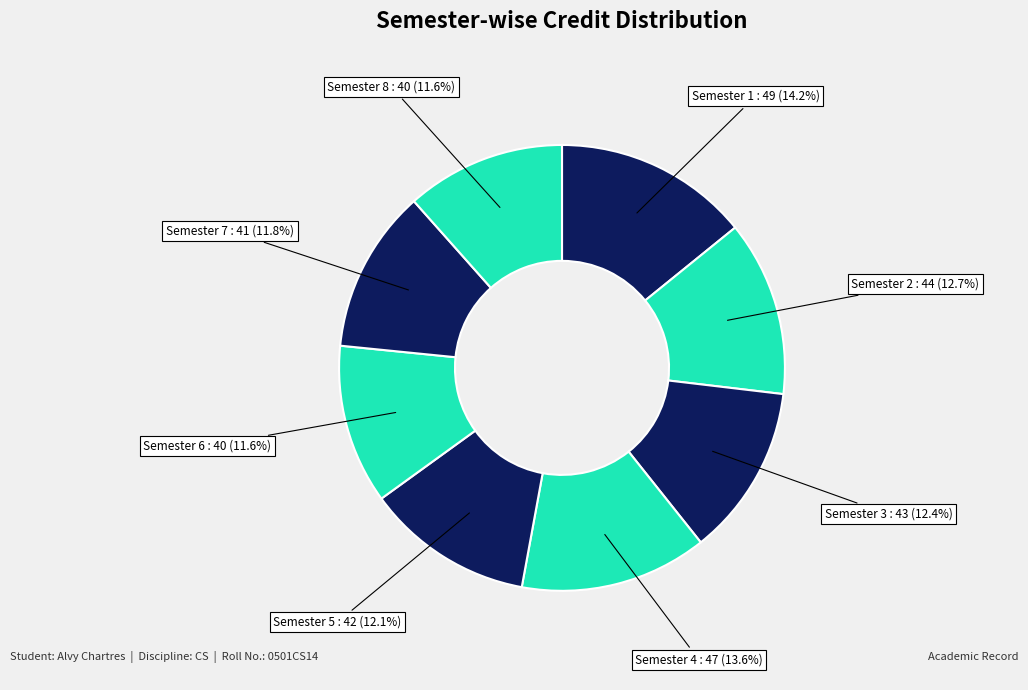

How many slices are in this pie chart?

8